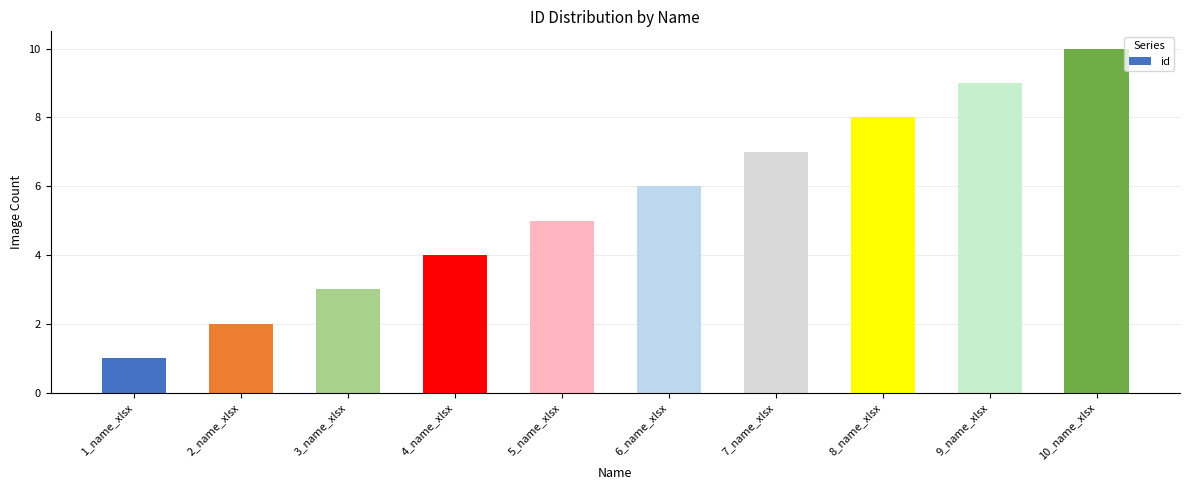

What is the value of the 6th bar from the left?

6